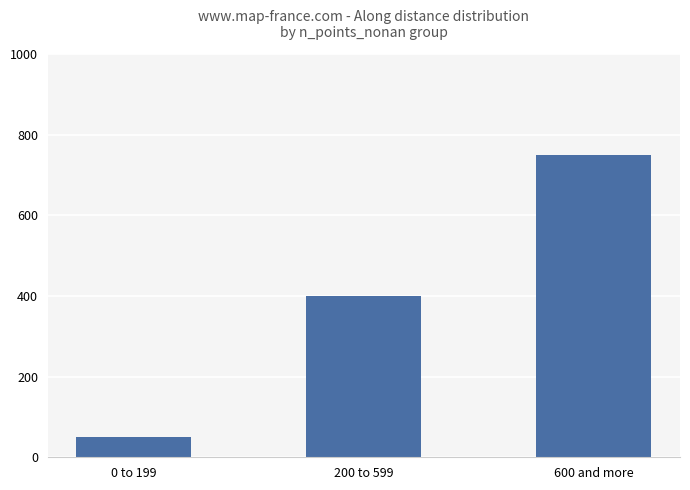

What is the label of the 1st bar from the right?

600 and more